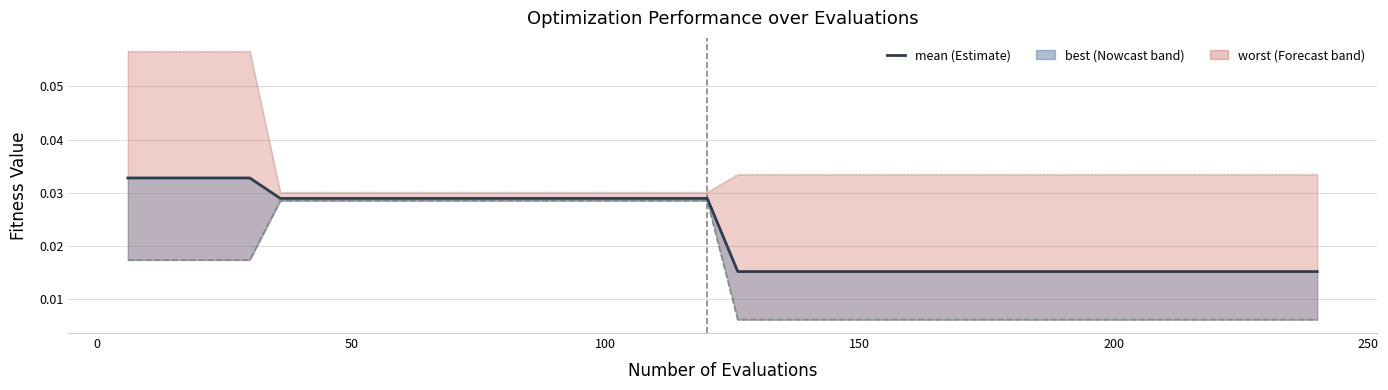

Which series has the largest range (max minus min)?

worst line